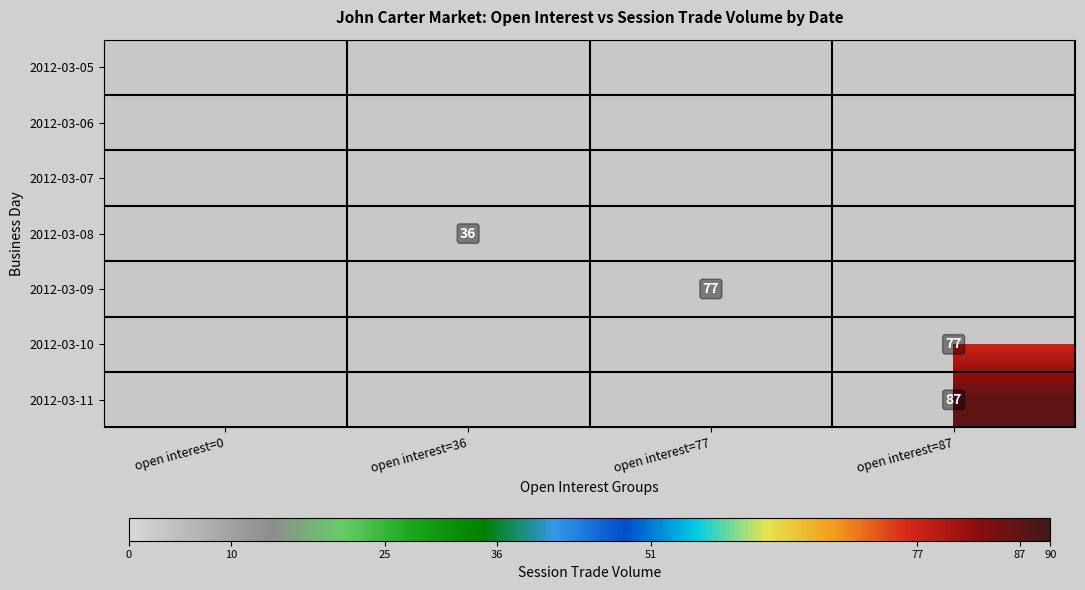

Which has a higher value, open interest=36 or open interest=87?

open interest=87